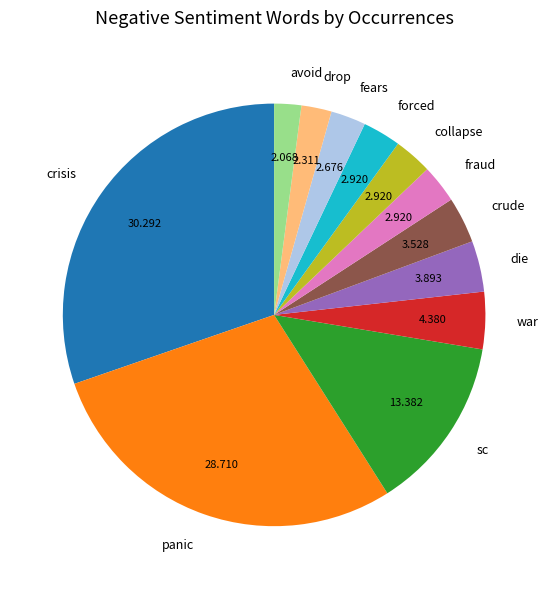

Which category has the biggest portion of the pie?

crisis